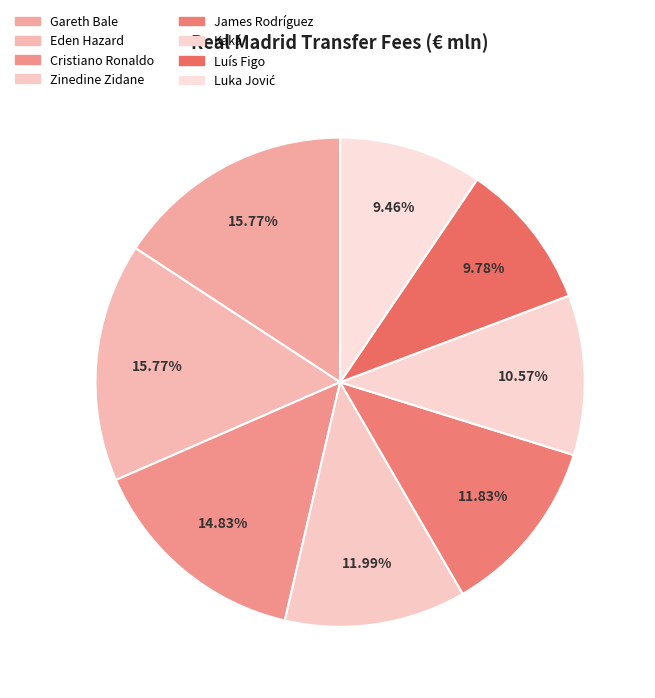

What portion of the pie excludes Eden Hazard?

84.2%